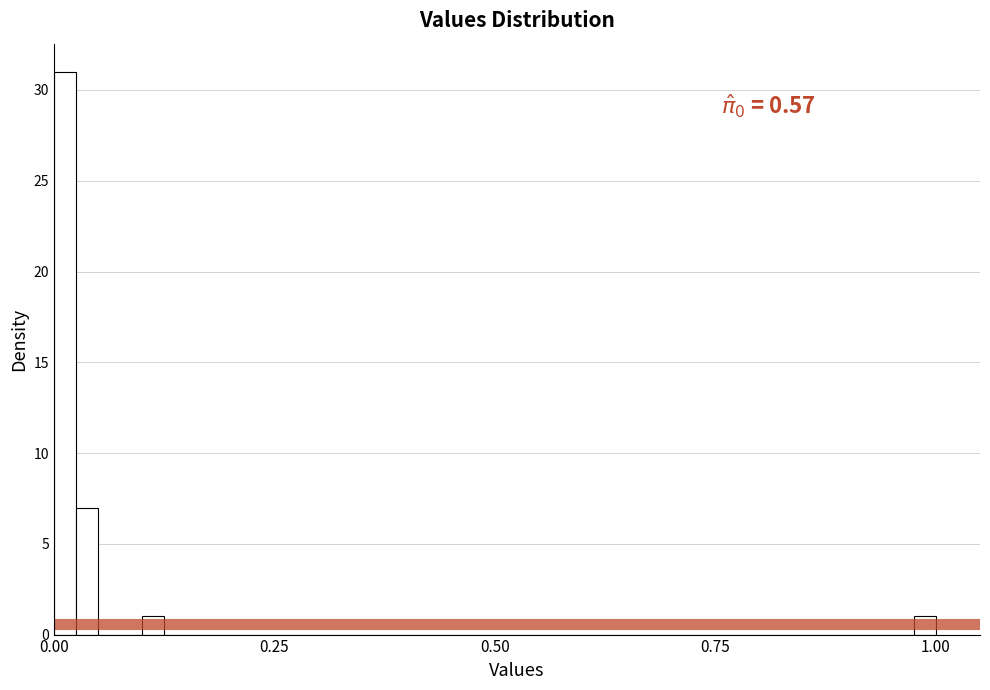

Around what value on the x-axis is the tallest bar? Give the approximate position of its centre, as read against the axis.

0.00